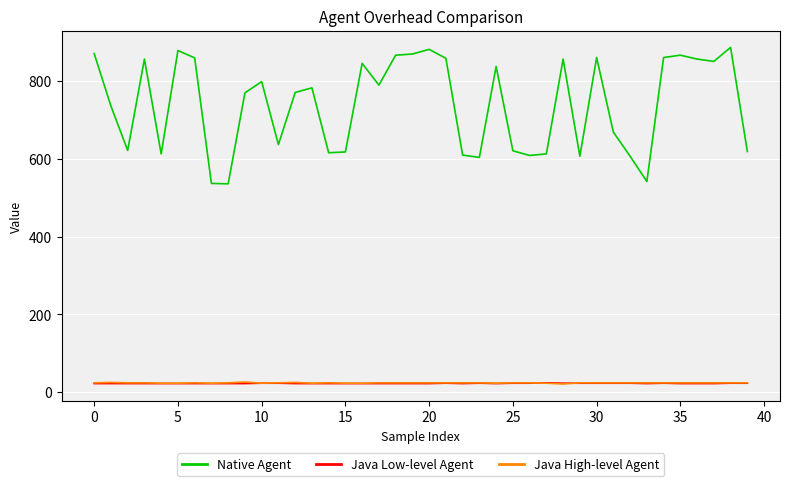

True or false: Java High-level Agent and Native Agent intersect in this chart.

False